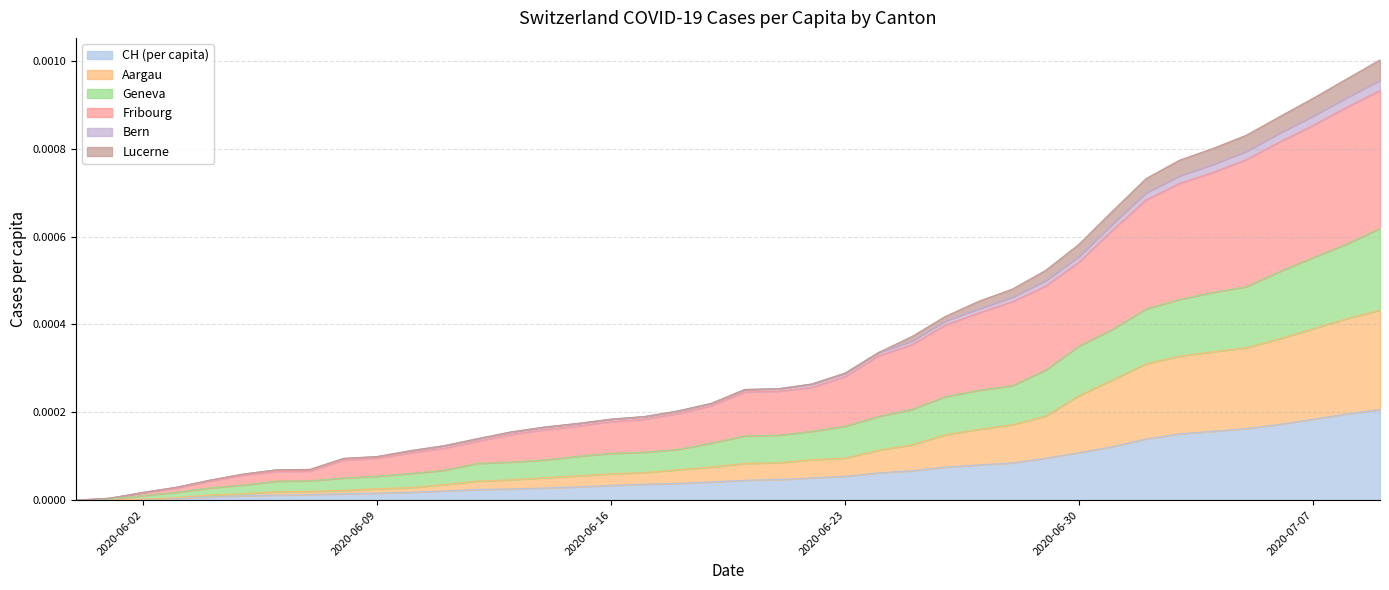

True or false: BE_pc and GE_pc intersect in this chart.

False